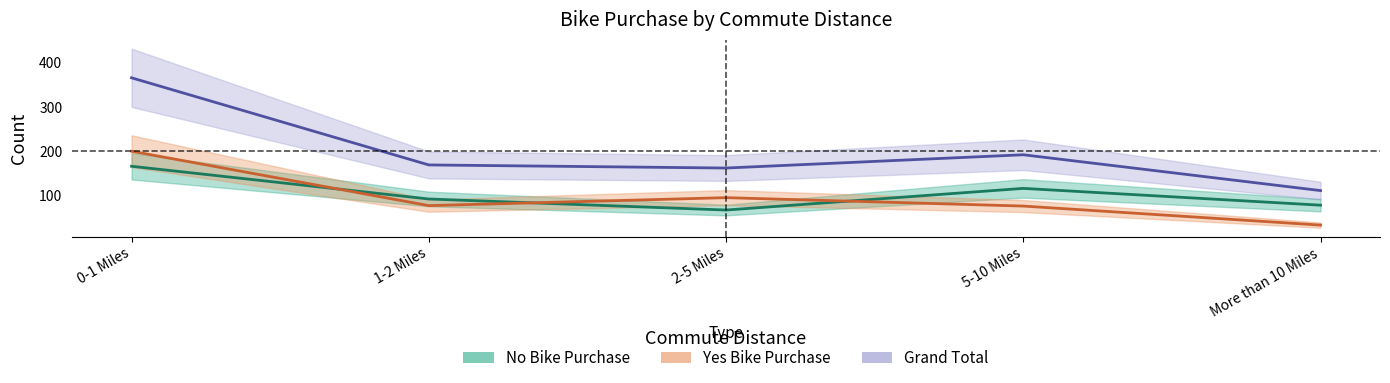

What is the difference between the second highest and minimum values in the Grand Total series?

81